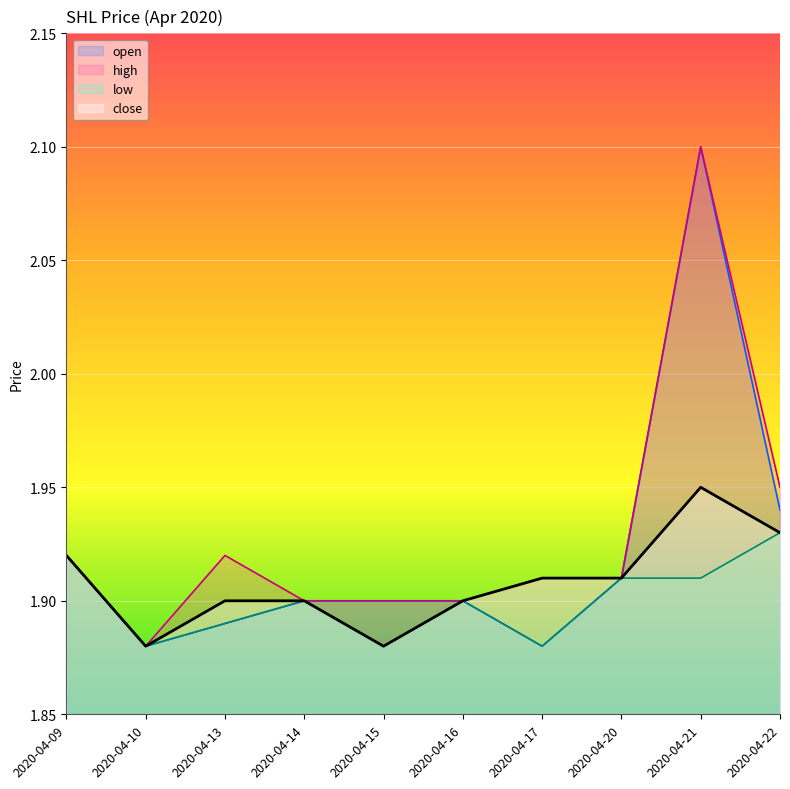

The close series shows 1.9 at 2020-04-09. True or false?

True